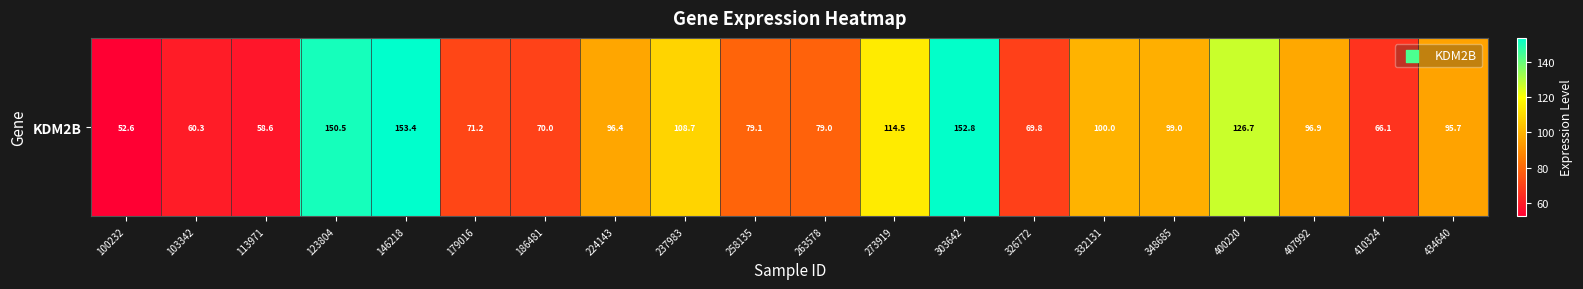

The value at 326772 is 31.5. True or false?

False